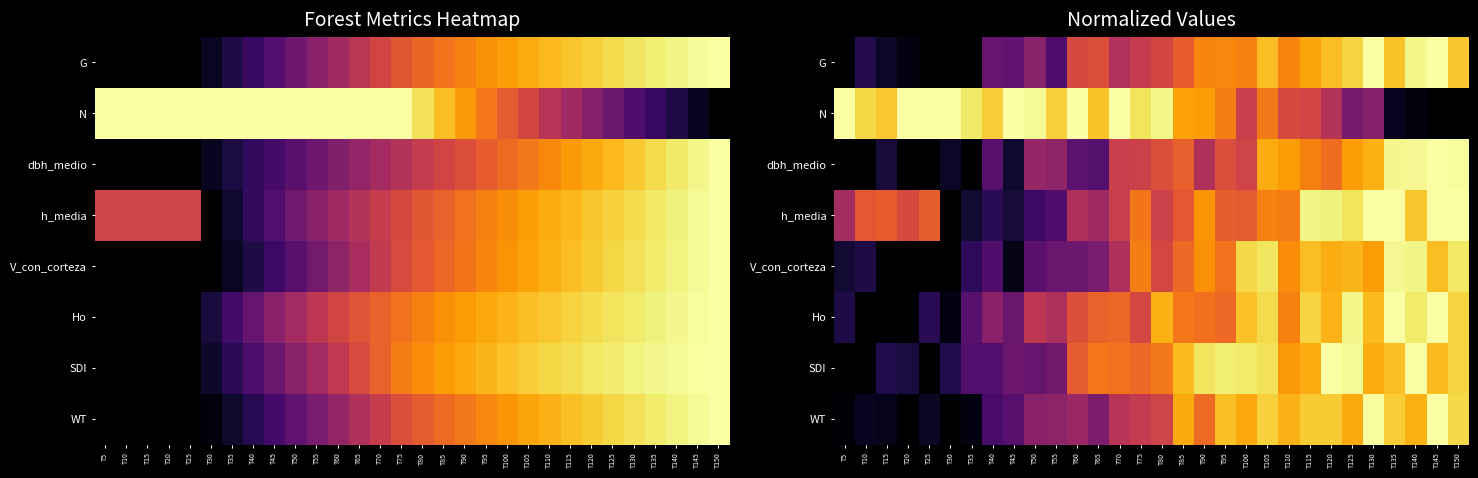

What is the difference between the highest and lowest values at T95?

0.4